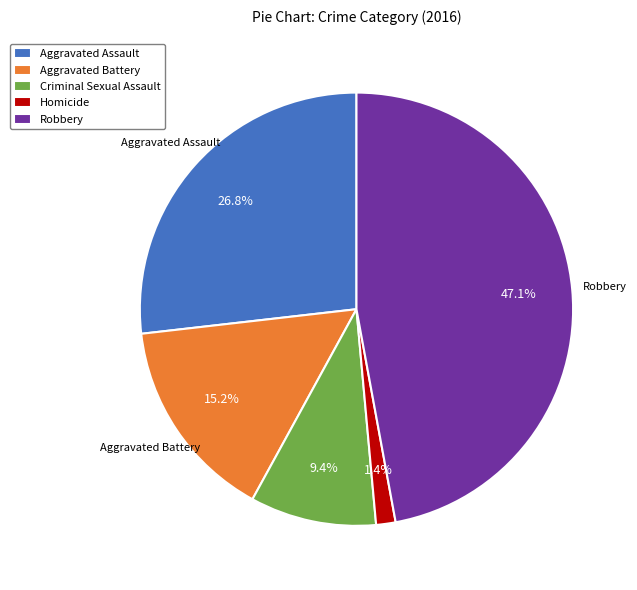

Which category has the smallest portion of the pie?

Homicide